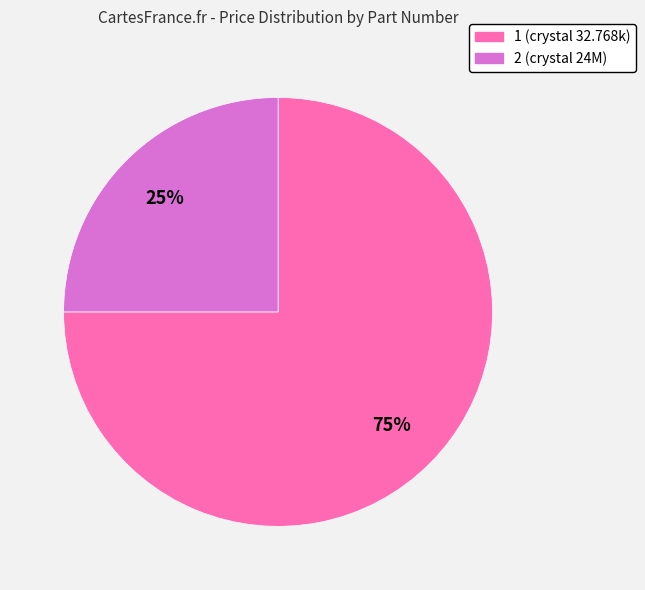

What percentage is the 2 slice, to the nearest percent?

25%